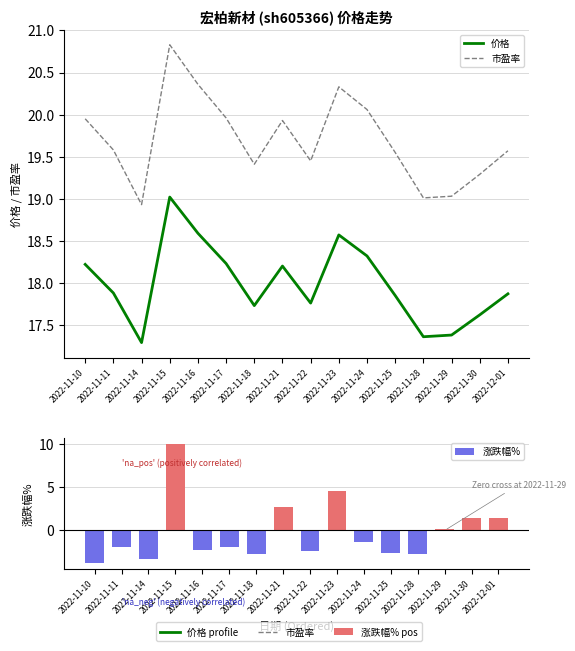

Between 2022-11-28 and 2022-11-17, which is larger?

2022-11-17